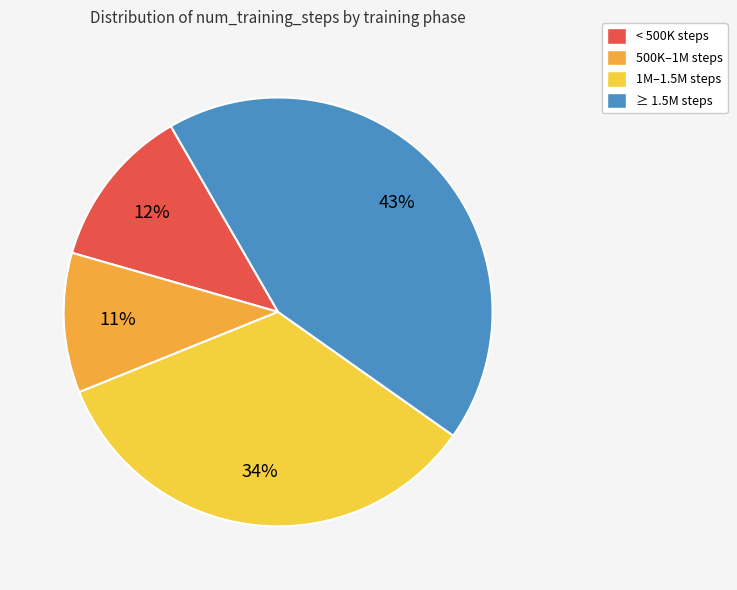

Count the number of slices in the pie.

4